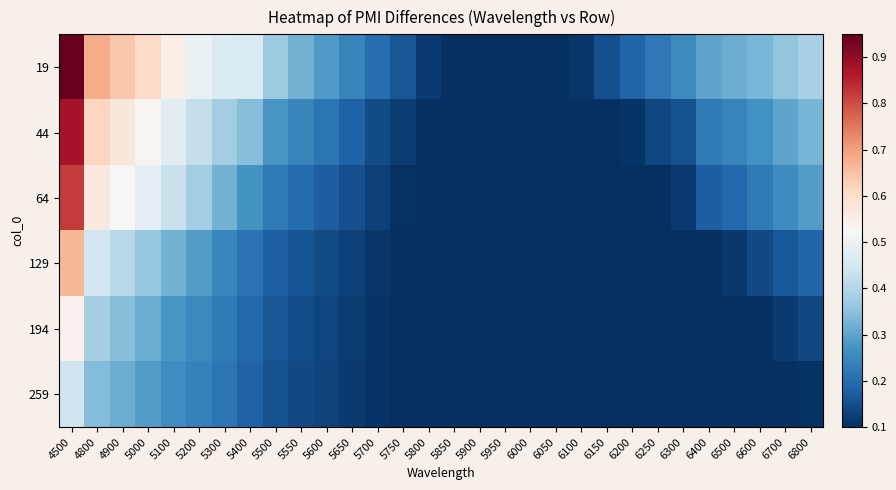

Which series has the largest total across all categories?

19